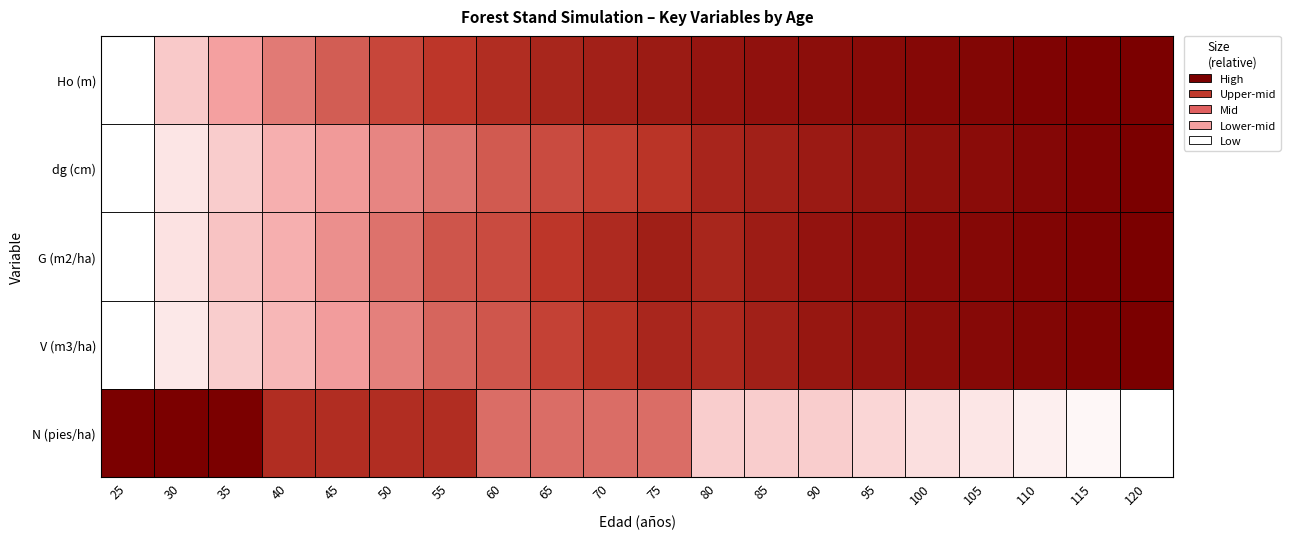

What is the minimum value shown in the chart?

9.1